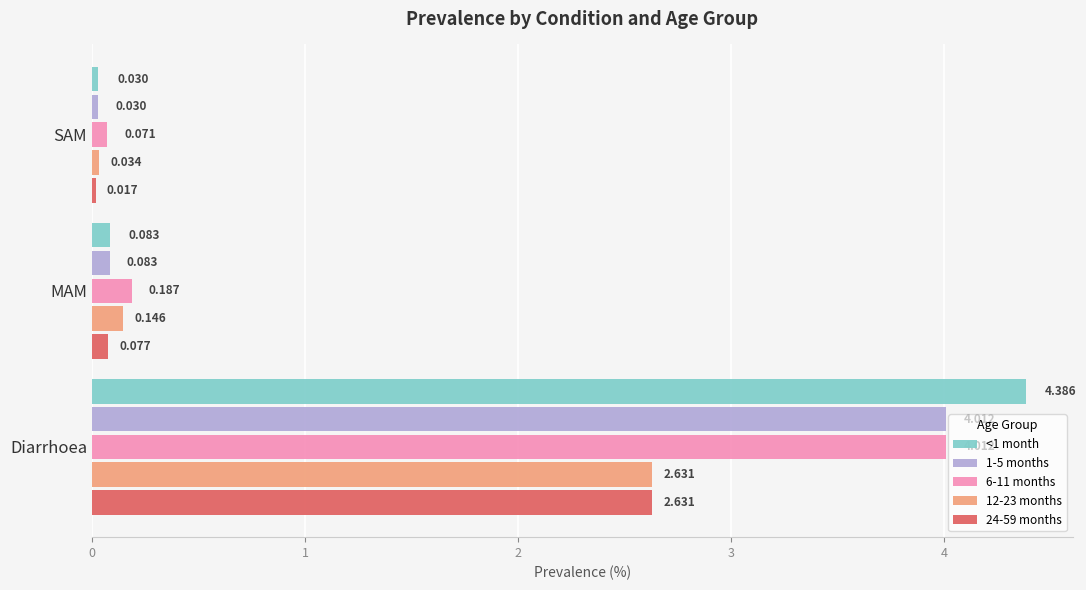

Where is <1 month nearest to the value 2?

MAM